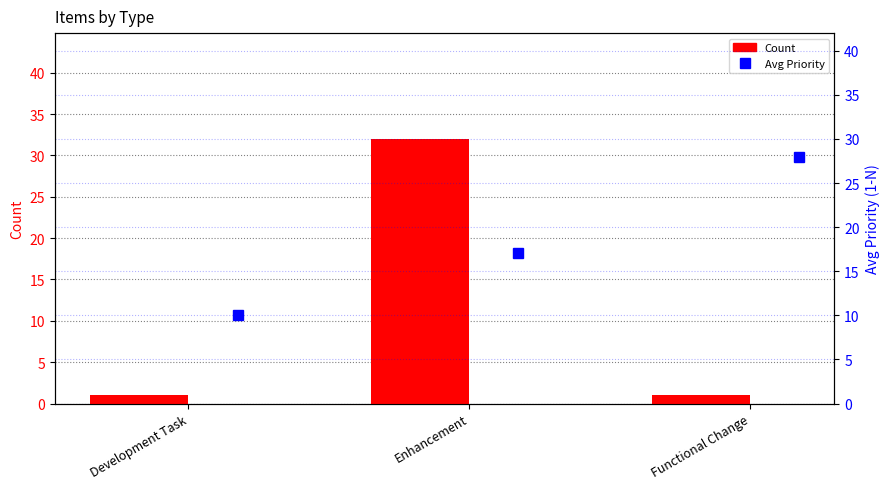

Reading left to right, transcribe all the data shown in this chart.

Count: 1.0	32.0	1.0
Avg Priority: 10.0	17.0	28.0